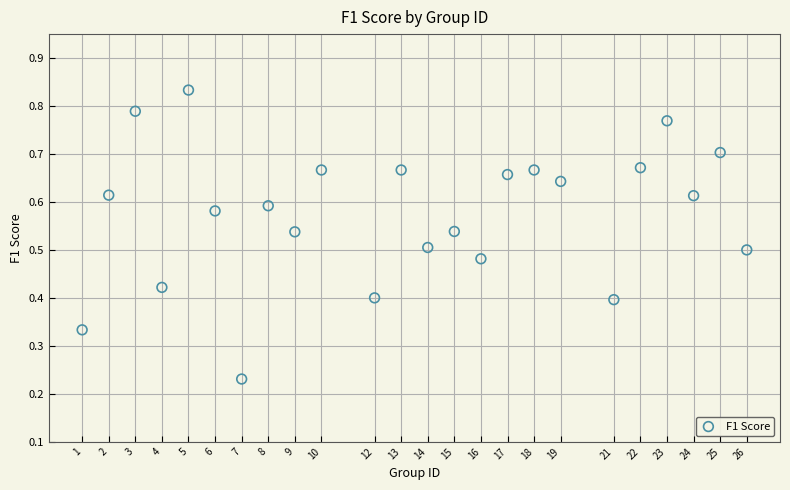

What is the range of X values (max minus min)?

25.0